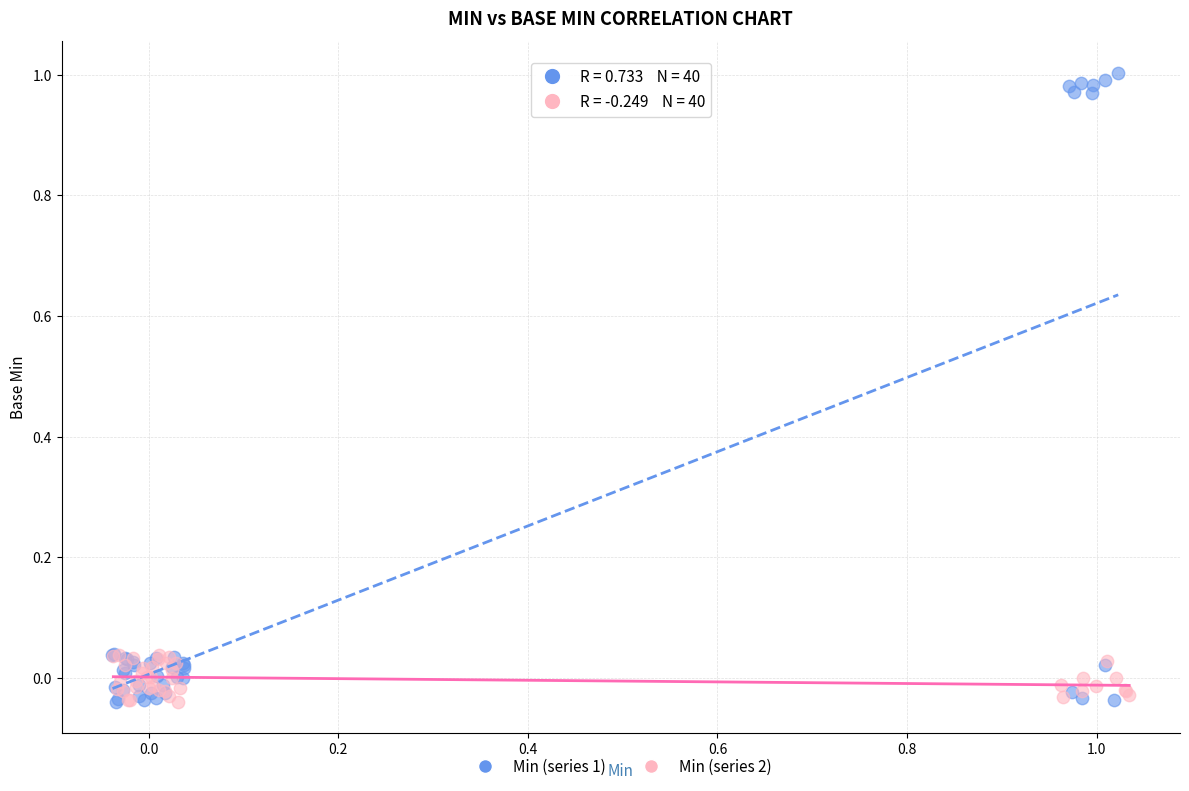

Which series has the largest Y range (max minus min)?

Min (series 1)